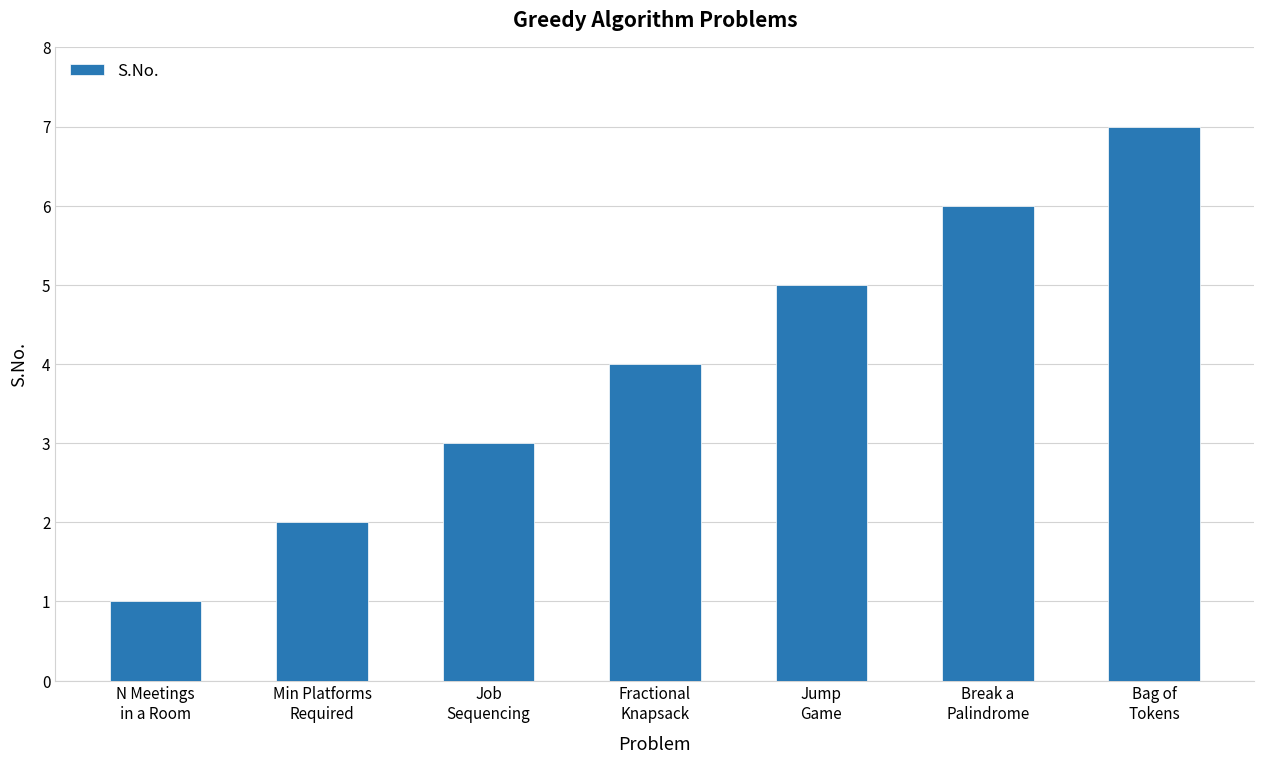

What is the value of the 3rd bar from the left?

3